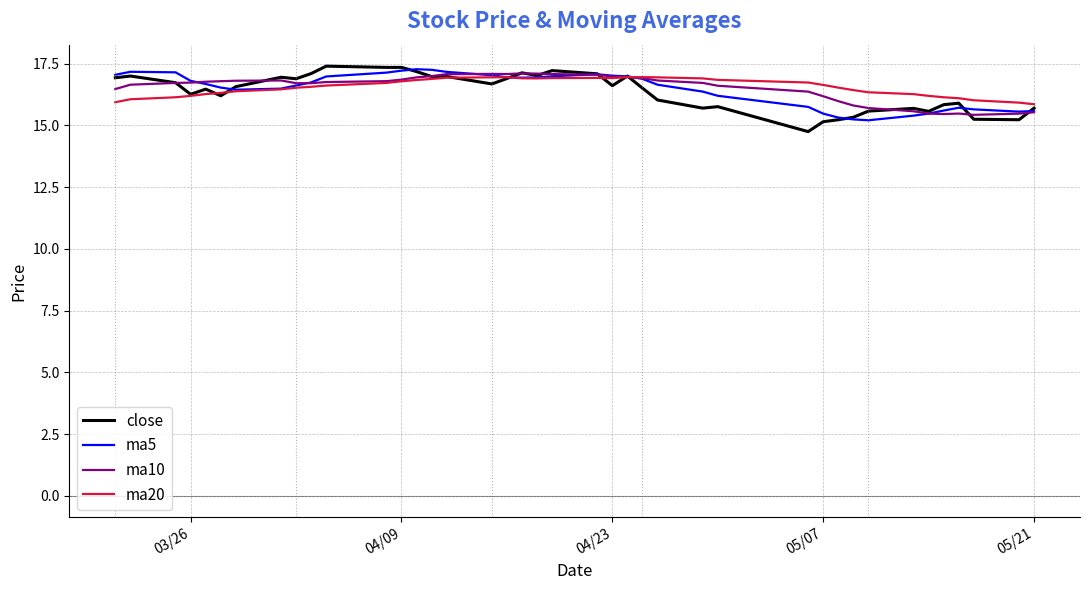

What is the lowest value of the ma5 series?

15.2